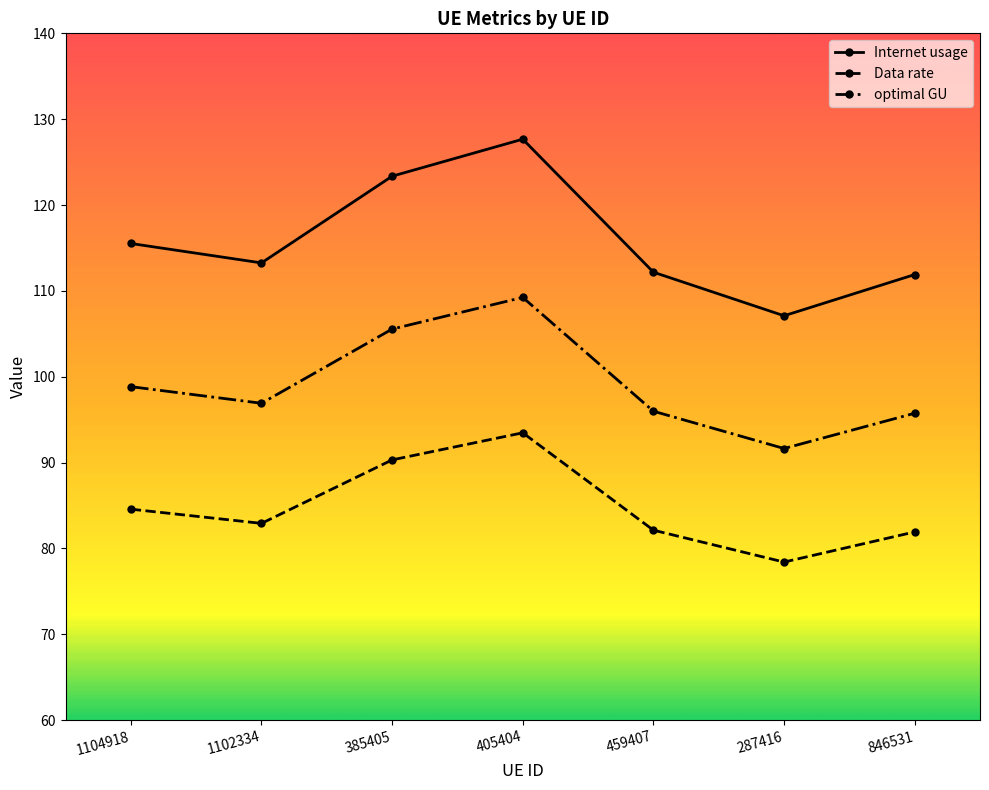

What position from the right is 1102334?

6